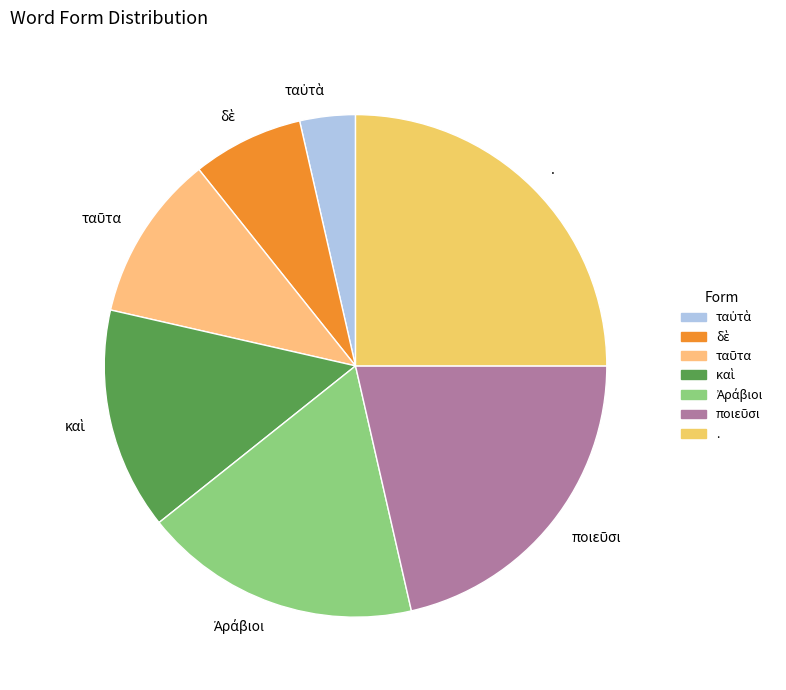

Is there a majority slice in this chart?

No